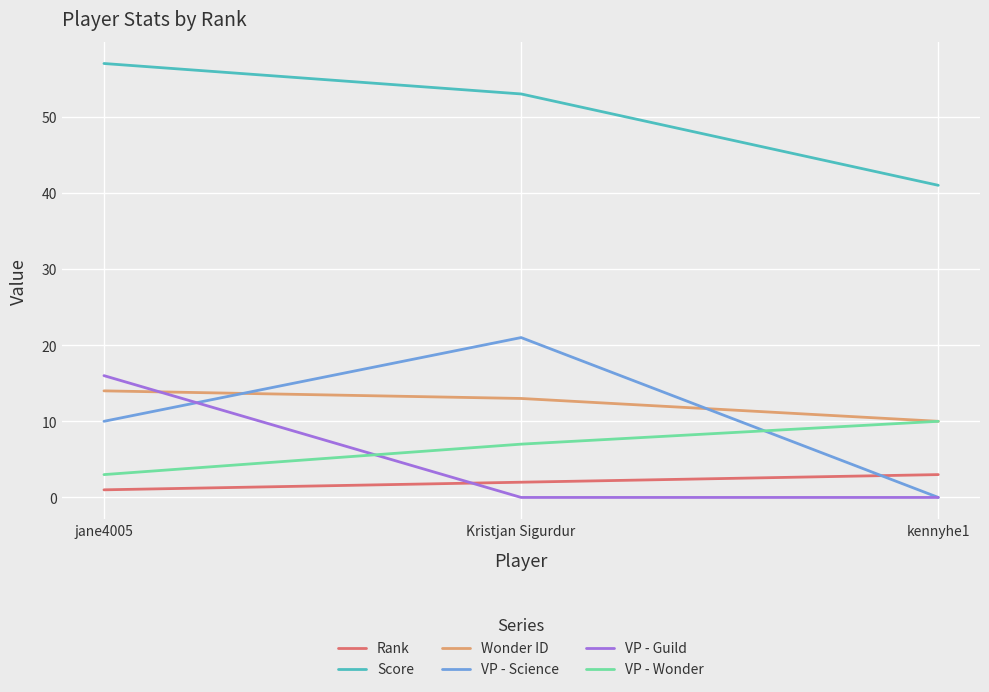

Is this an area chart (filled region under the line)?

No